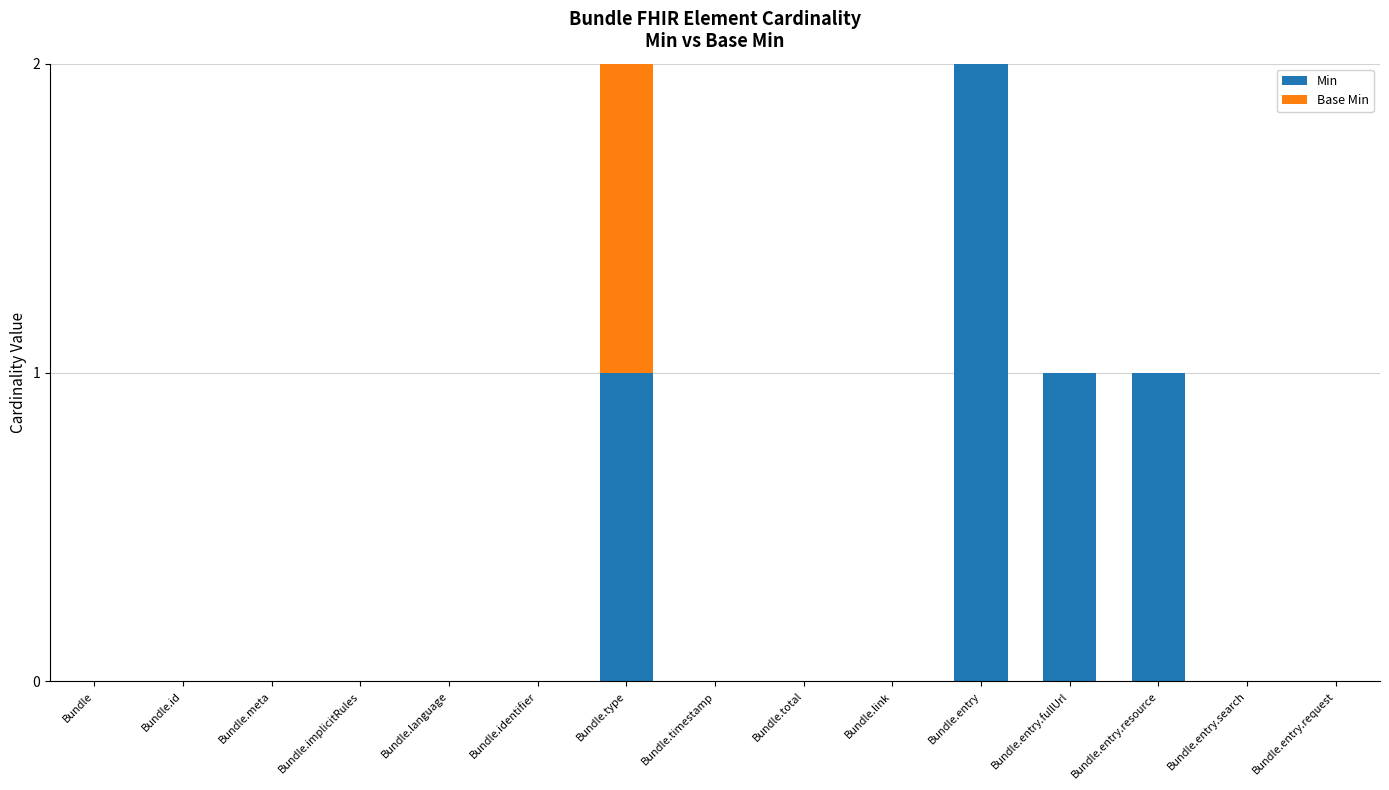

How many data points does each series have?

15